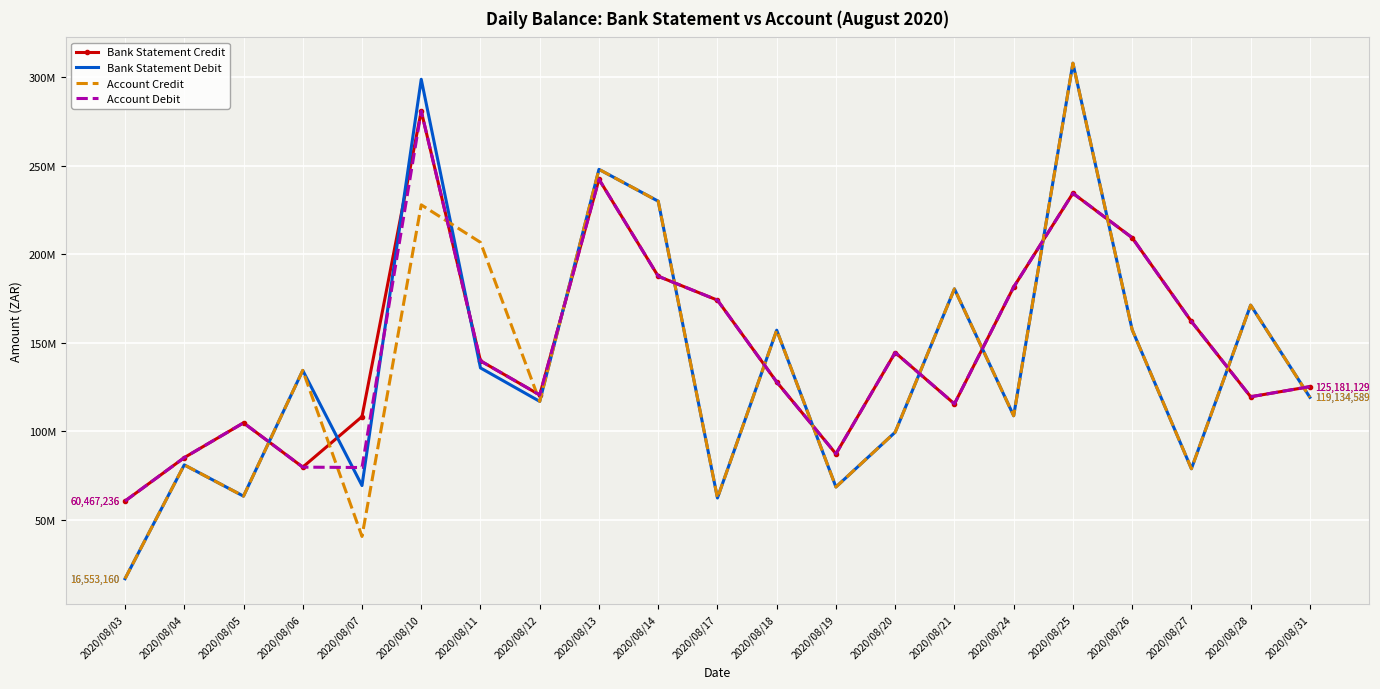

At how many categories does at least one series exceed 148481080?

12